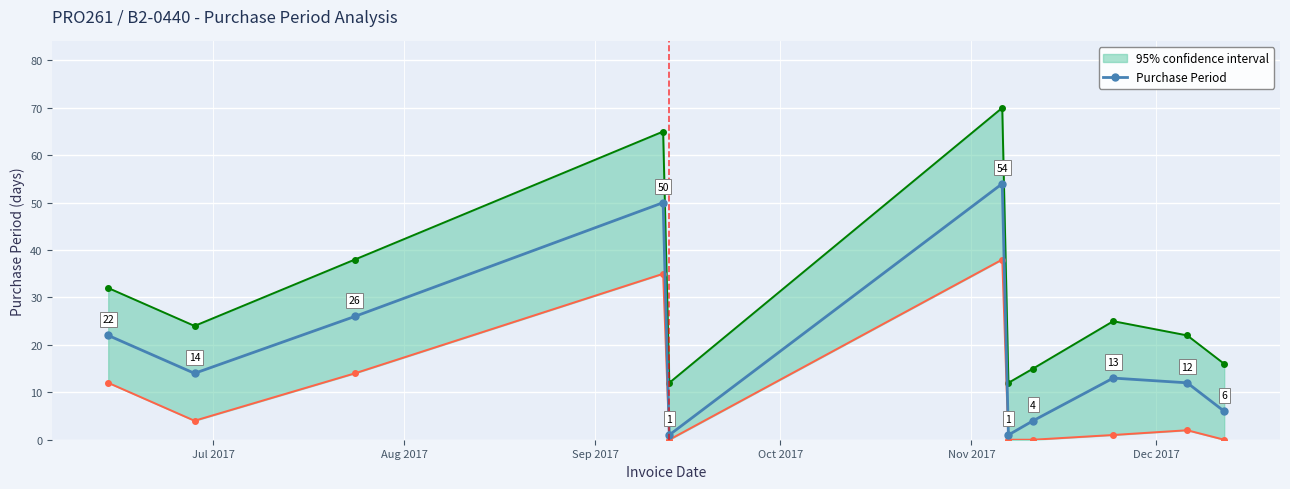

How many values in the Purchase Period series are below 13?

5